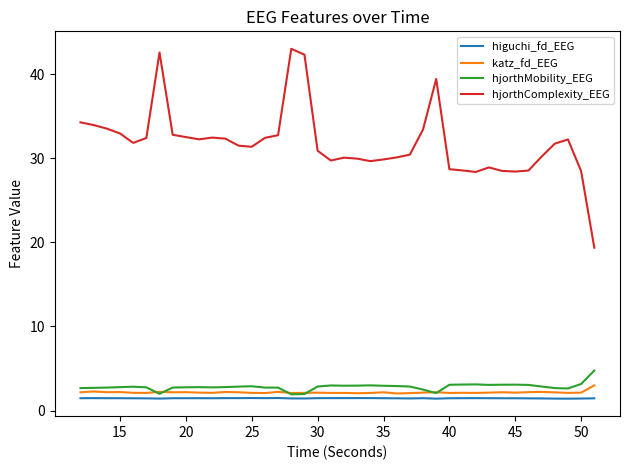

Which series has the largest total across all categories?

hjorthComplexity_EEG